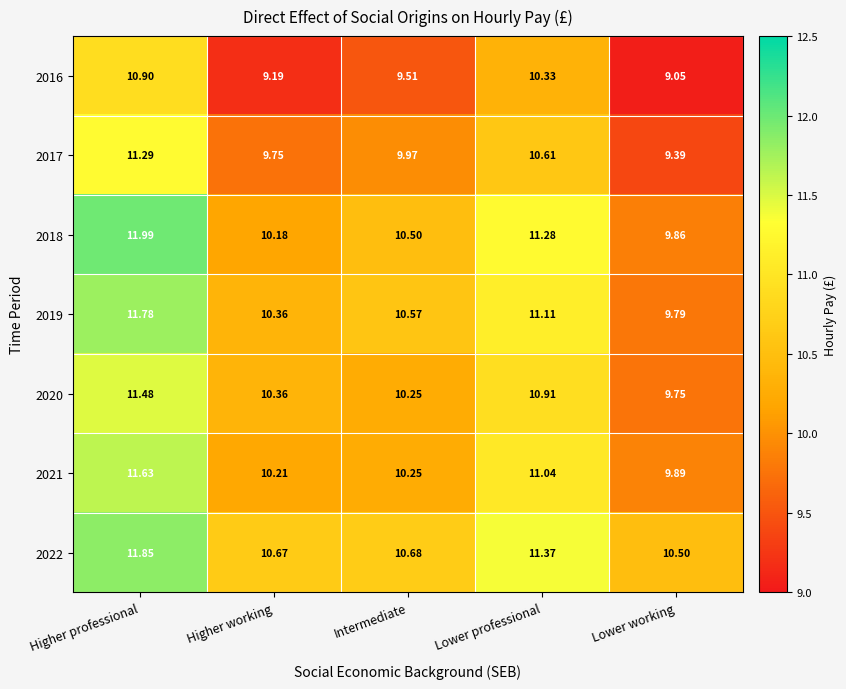

Count the number of categories in the chart.

5